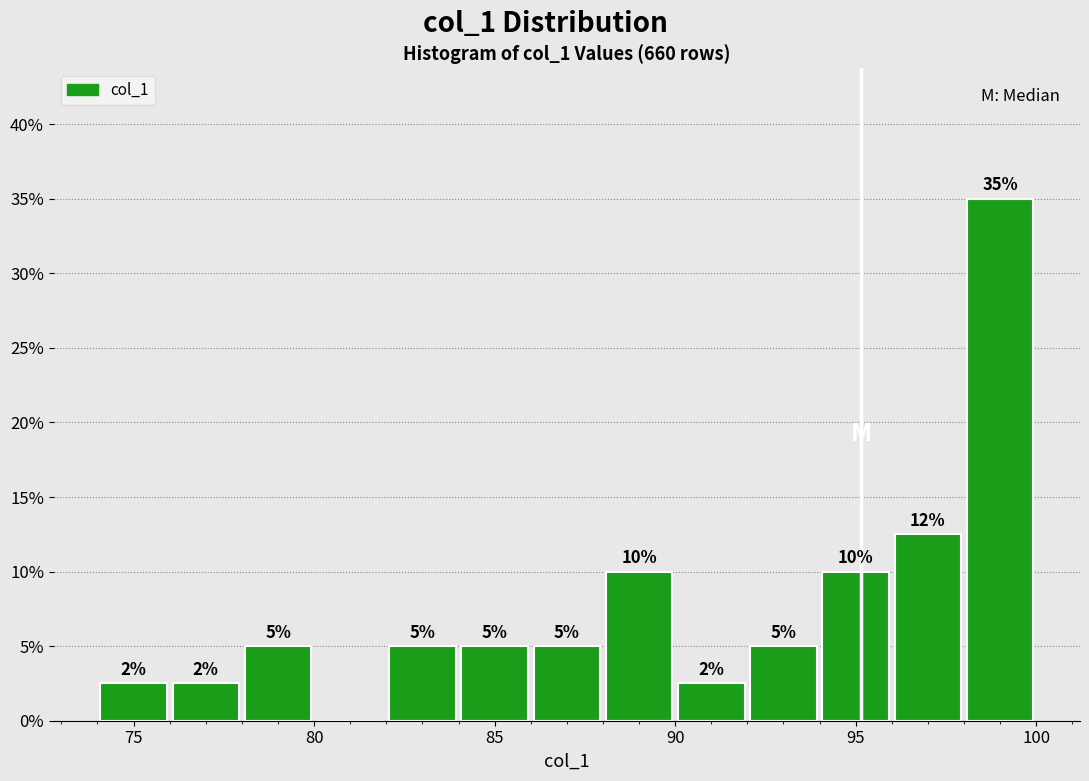

Which range on the x-axis has the tallest bar?

98 to 100